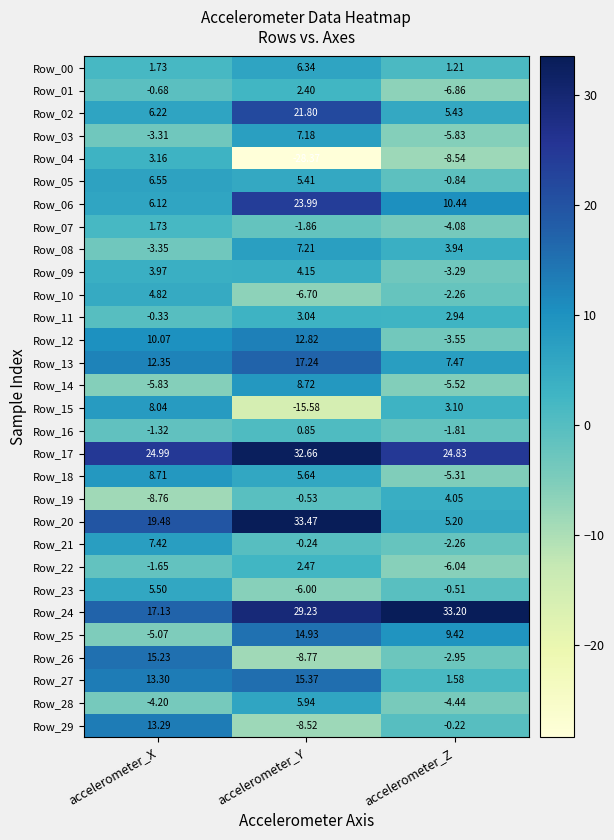

List the labels in order of Row_04 value, smallest first.

accelerometer_Y, accelerometer_Z, accelerometer_X